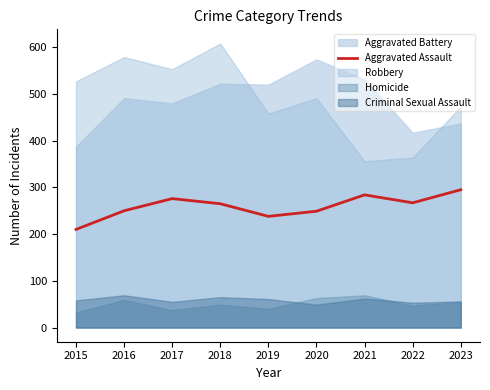

The Aggravated Assault series shows 305 at 2015. True or false?

False